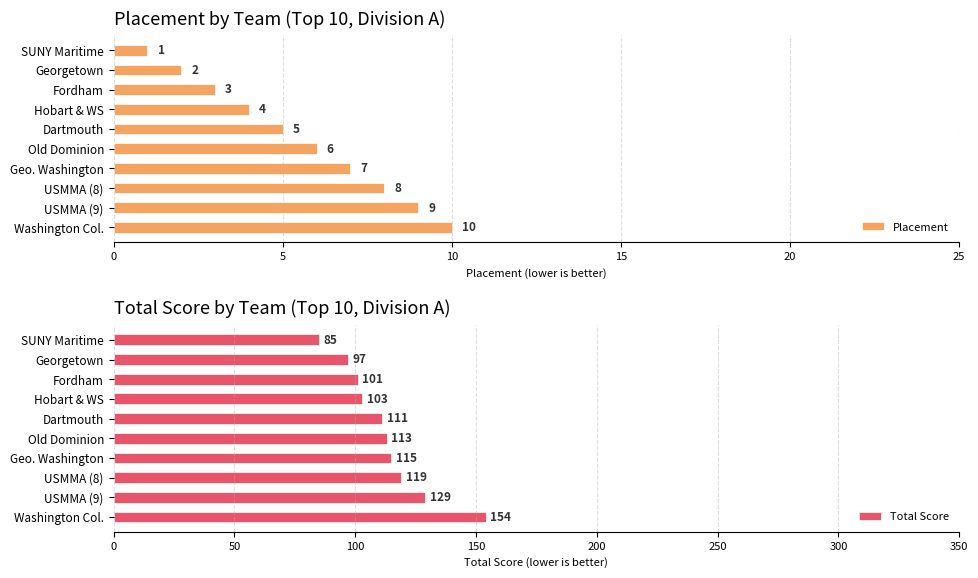

At how many categories does at least one series exceed 103?

6